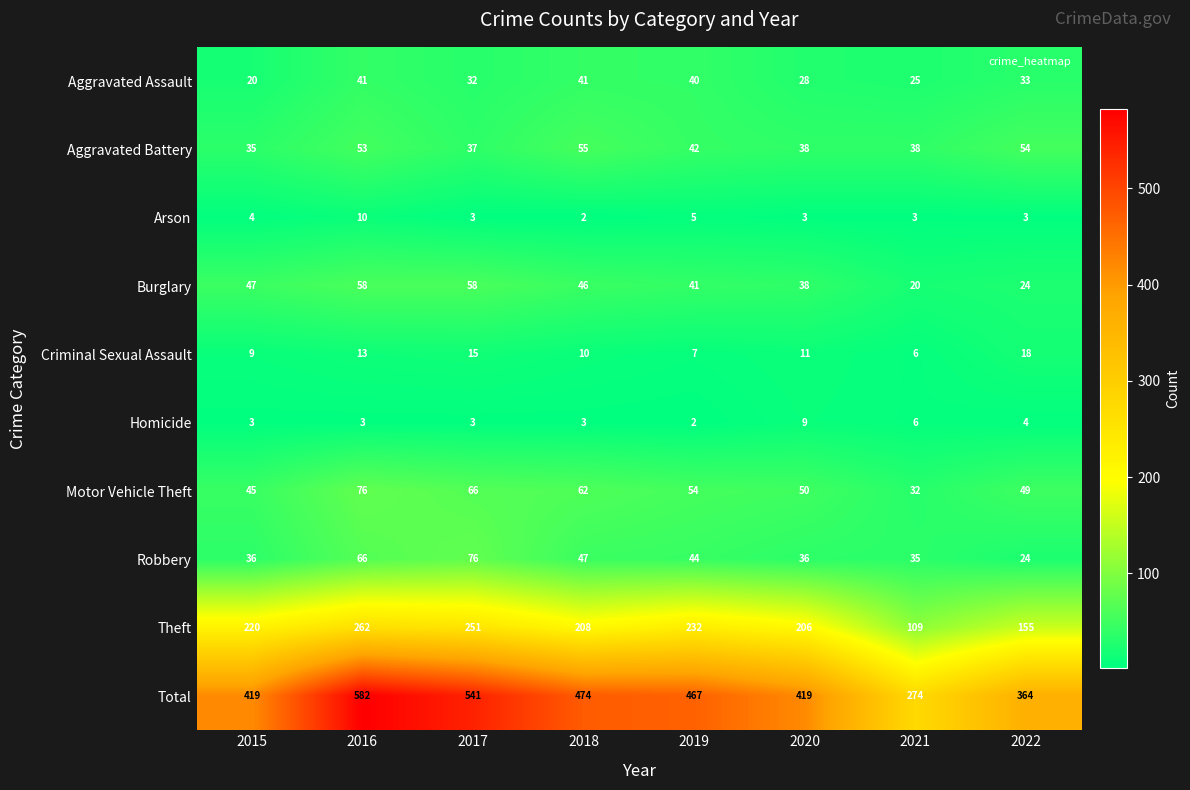

Is it true that Theft equals 208 at 2018?

True